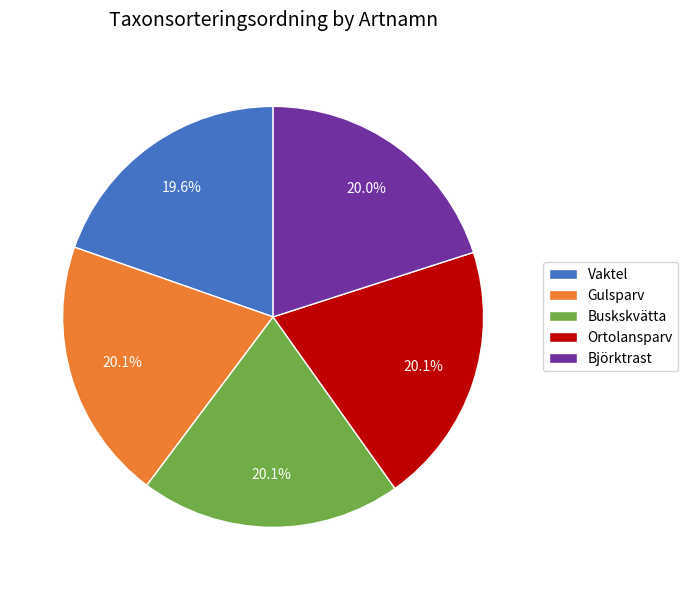

What percentage is NOT represented by Vaktel?

80.4%